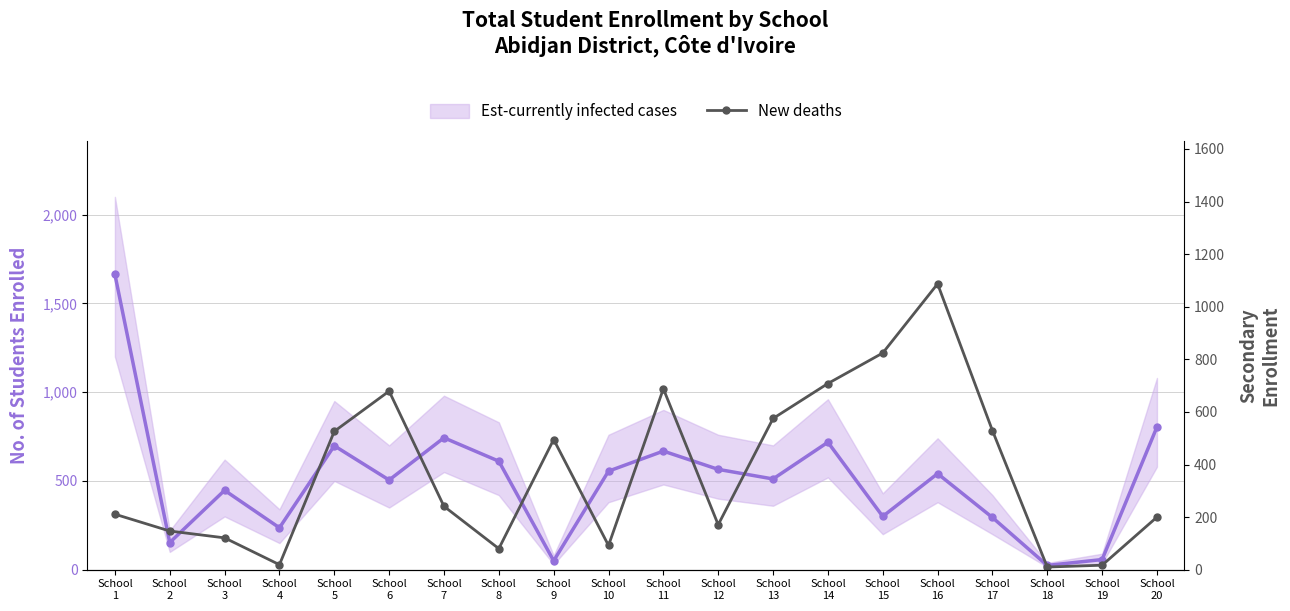

How many data points does each series have?

20